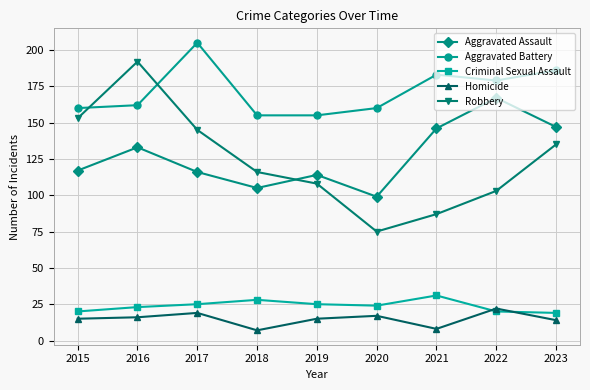

Reading left to right, list all the values displayed in this chart.

Aggravated Assault: 117	133	116	105	114	99	146	167	147
Aggravated Battery: 160	162	205	155	155	160	183	179	186
Criminal Sexual Assault: 20	23	25	28	25	24	31	20	19
Homicide: 15	16	19	7	15	17	8	22	14
Robbery: 153	192	145	116	108	75	87	103	135